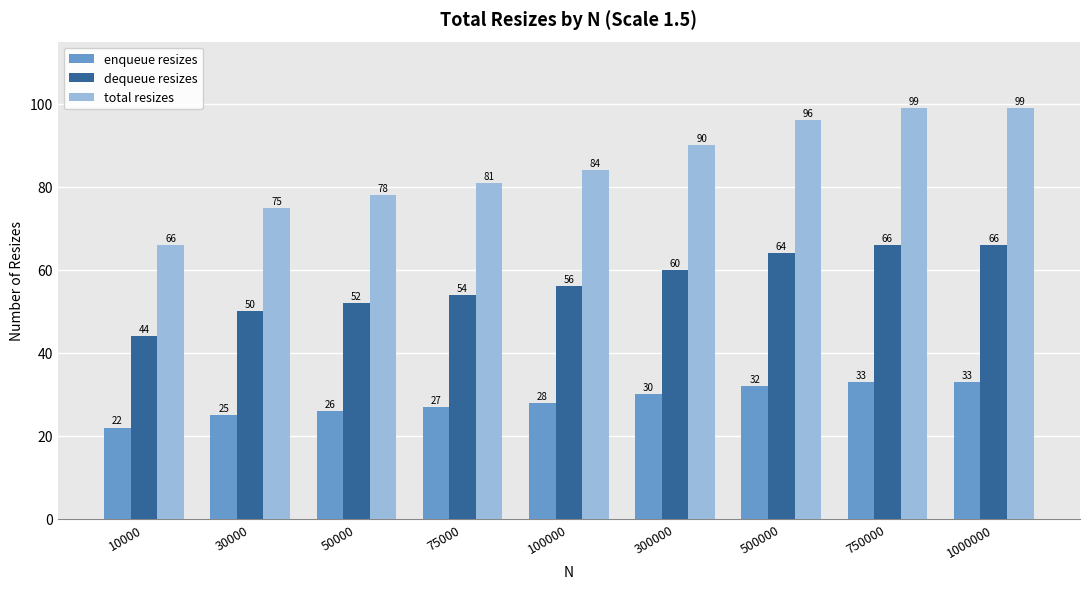

Reading left to right, transcribe all the data shown in this chart.

enqueue resizes: 22	25	26	27	28	30	32	33	33
dequeue resizes: 44	50	52	54	56	60	64	66	66
total resizes: 66	75	78	81	84	90	96	99	99